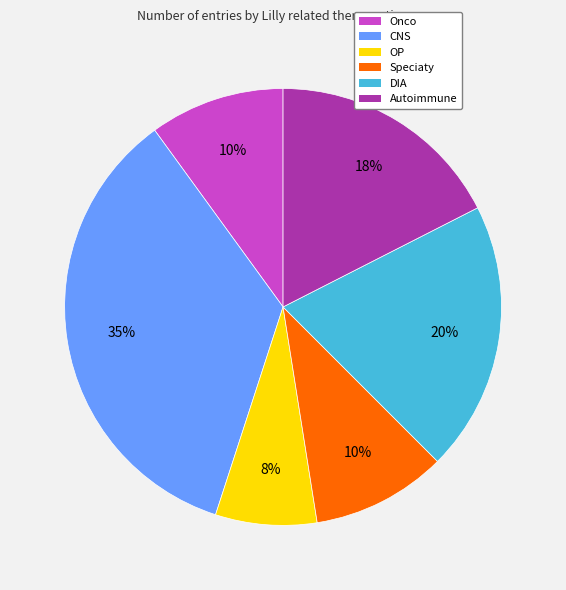

Is there any slice that represents more than half of the pie?

No